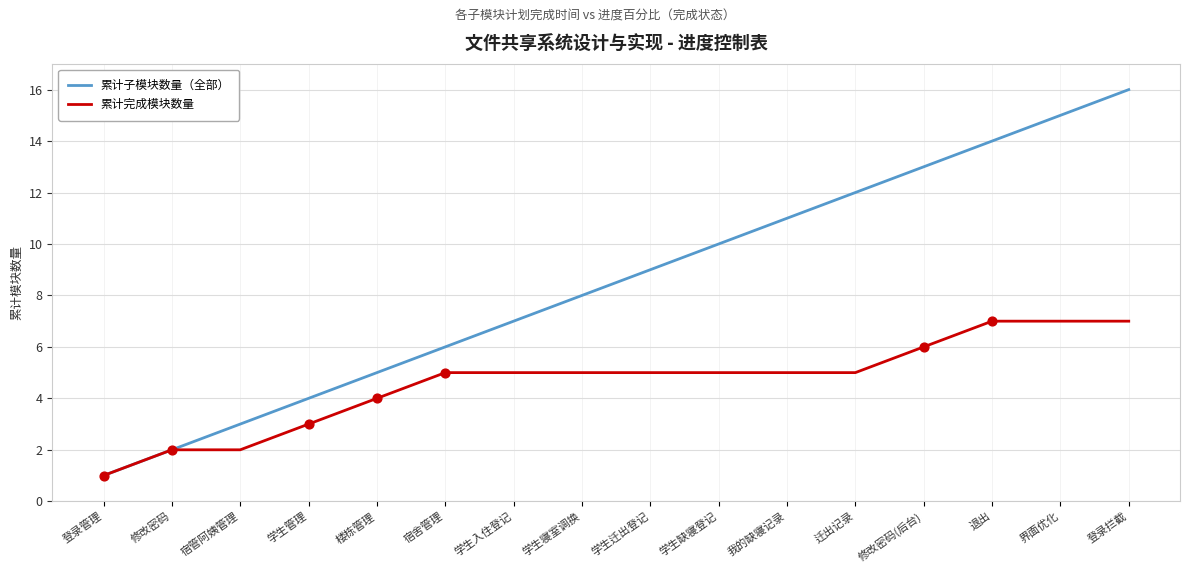

Which series has the largest total across all categories?

累计子模块数量（全部）